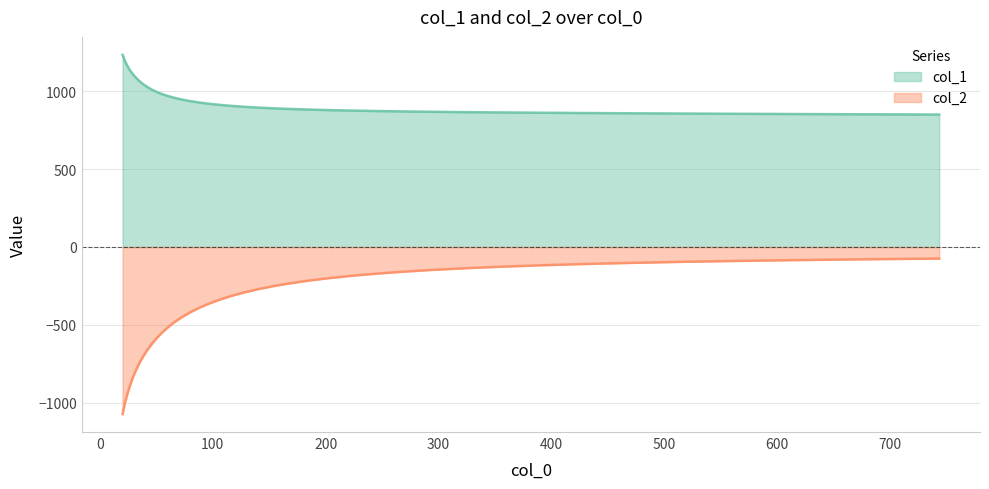

True or false: col_2 and col_1 cross at least once.

False